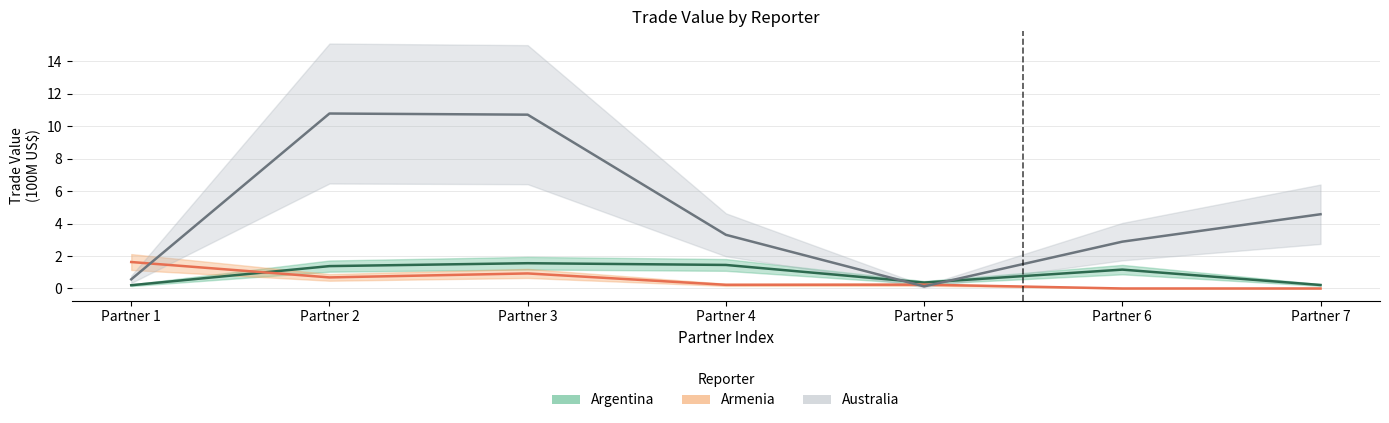

Reading left to right, list all the values displayed in this chart.

Argentina: 0.2	1.4	1.6	1.5	0.4	1.2	0.2
Armenia: 1.6	0.7	0.9	0.2	0.2	0.0	0.0
Australia: 0.6	10.8	10.7	3.3	0.1	2.9	4.6